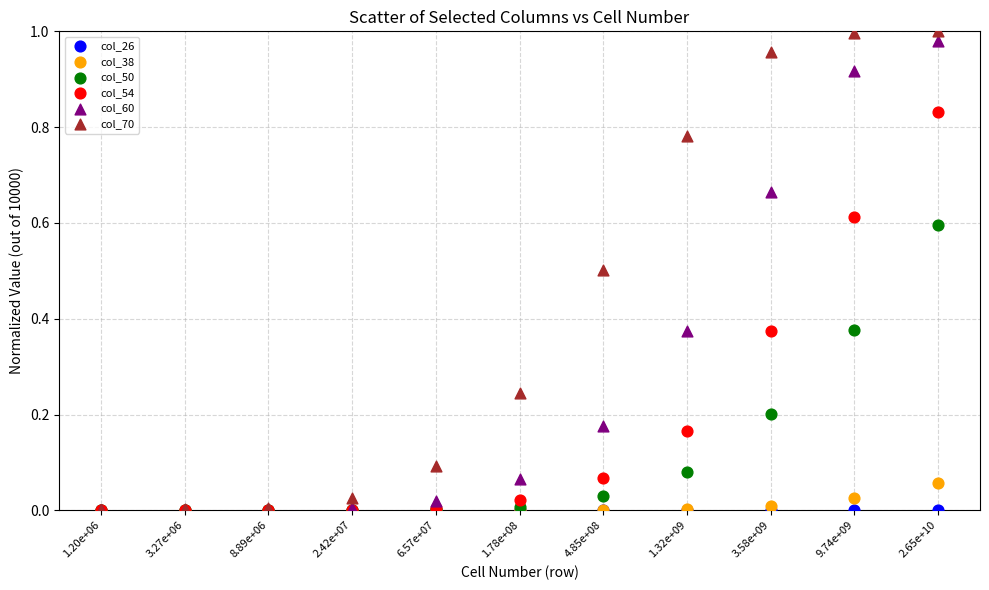

Which series contains the highest Y value?

col_70